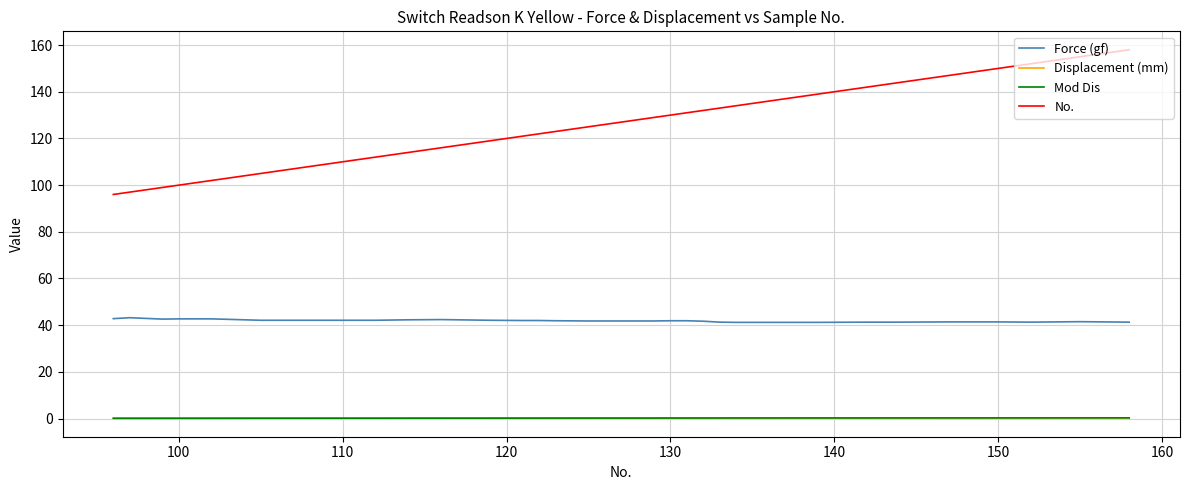

True or false: Force (gf) and Mod Dis cross at least once.

False